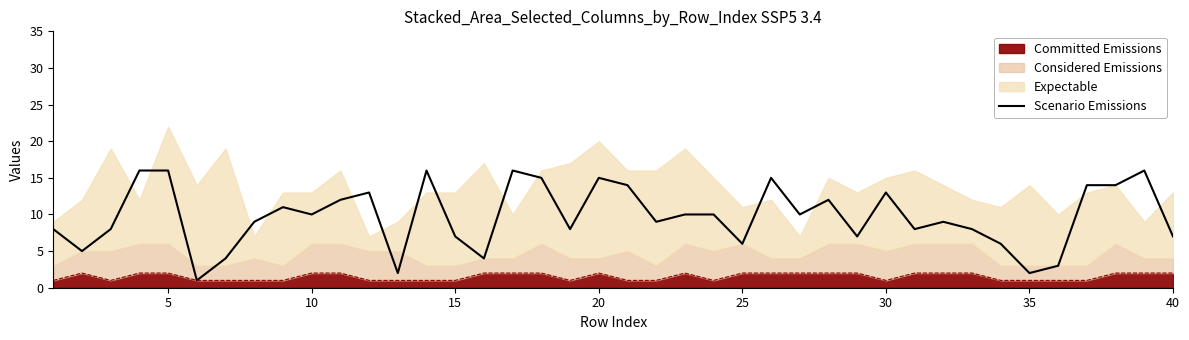

How many data points are above 10?

16